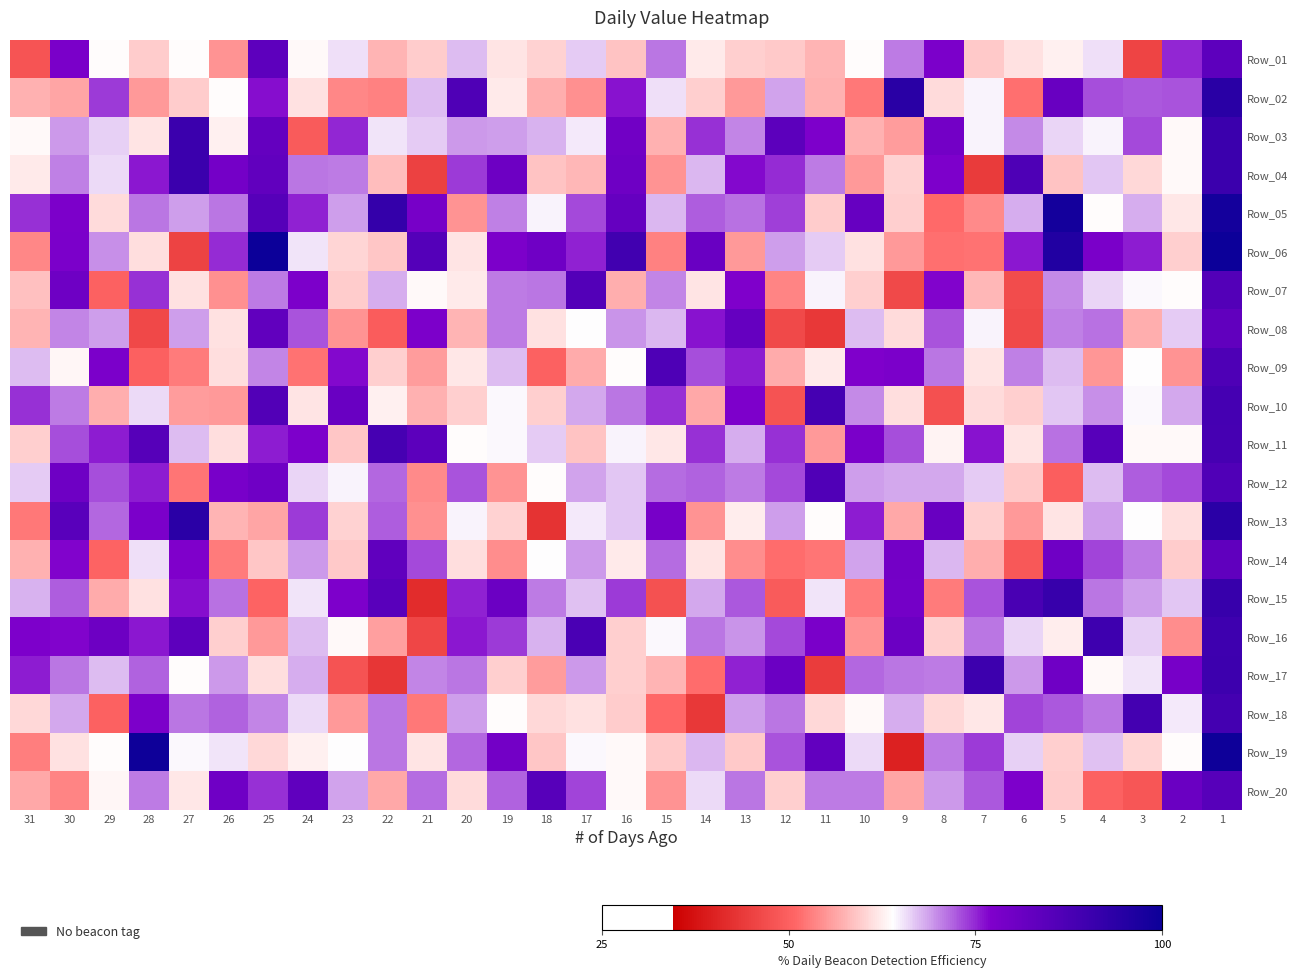

Count the number of categories in the chart.

31